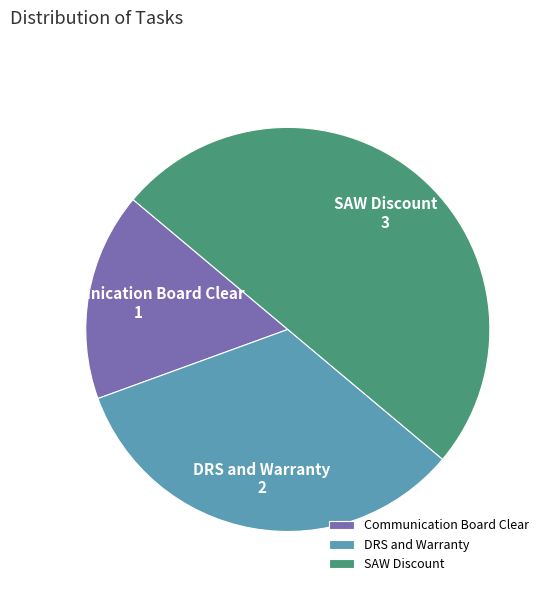

Between DRS and Warranty and Communication Board Clear, which is larger?

DRS and Warranty